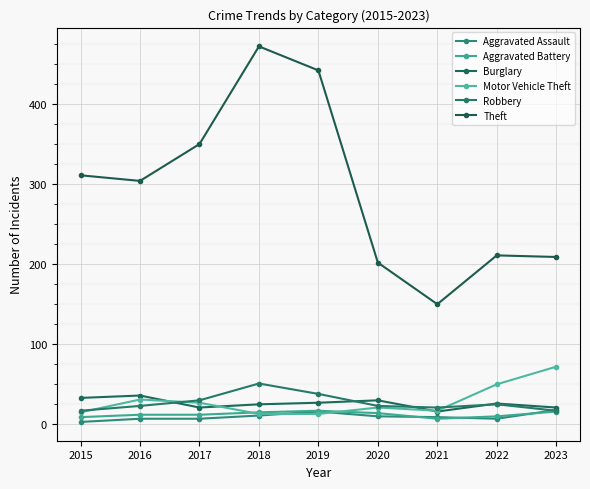

True or false: Theft has a value of 442 at 2019.

True